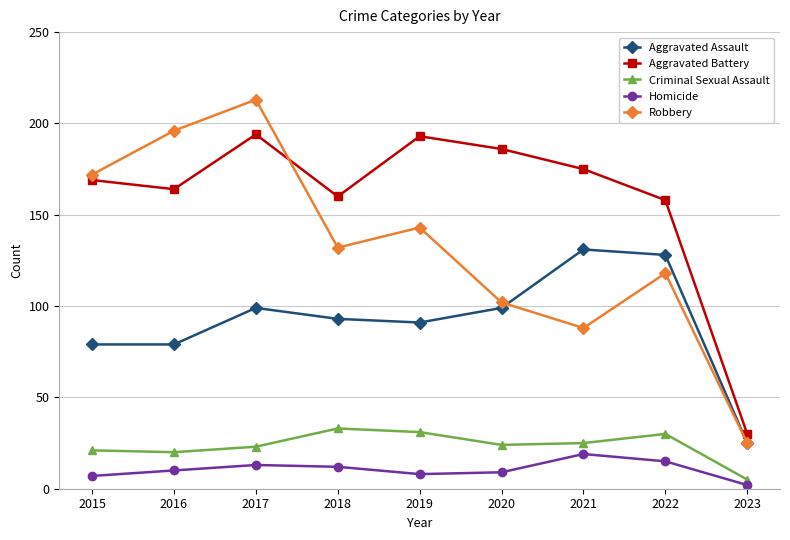

What is the sum of the Criminal Sexual Assault values at 2022 and 2018?

63